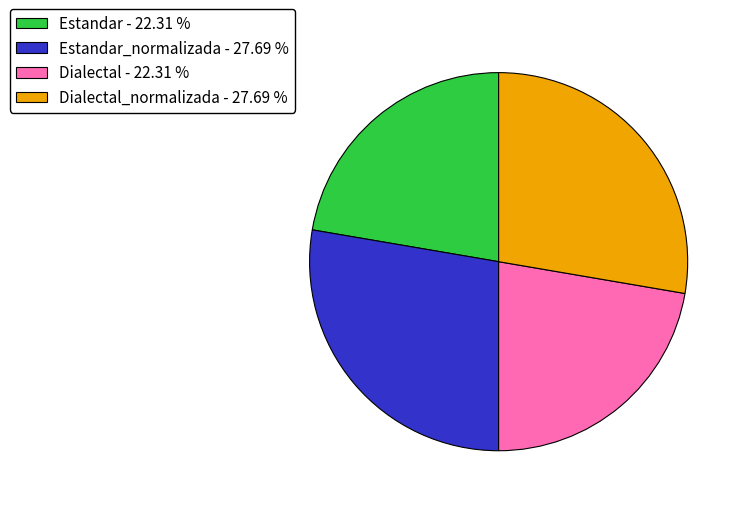

What is the ratio of the value at Dialectal - 22.31 % to the value at Estandar_normalizada - 27.69 %?

0.8